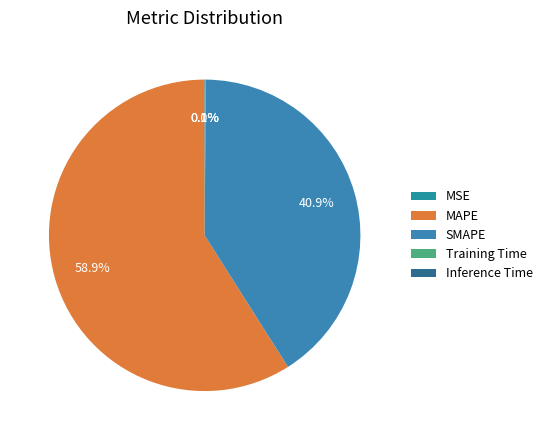

What is the total percentage of MSE and Inference Time?

0.1%